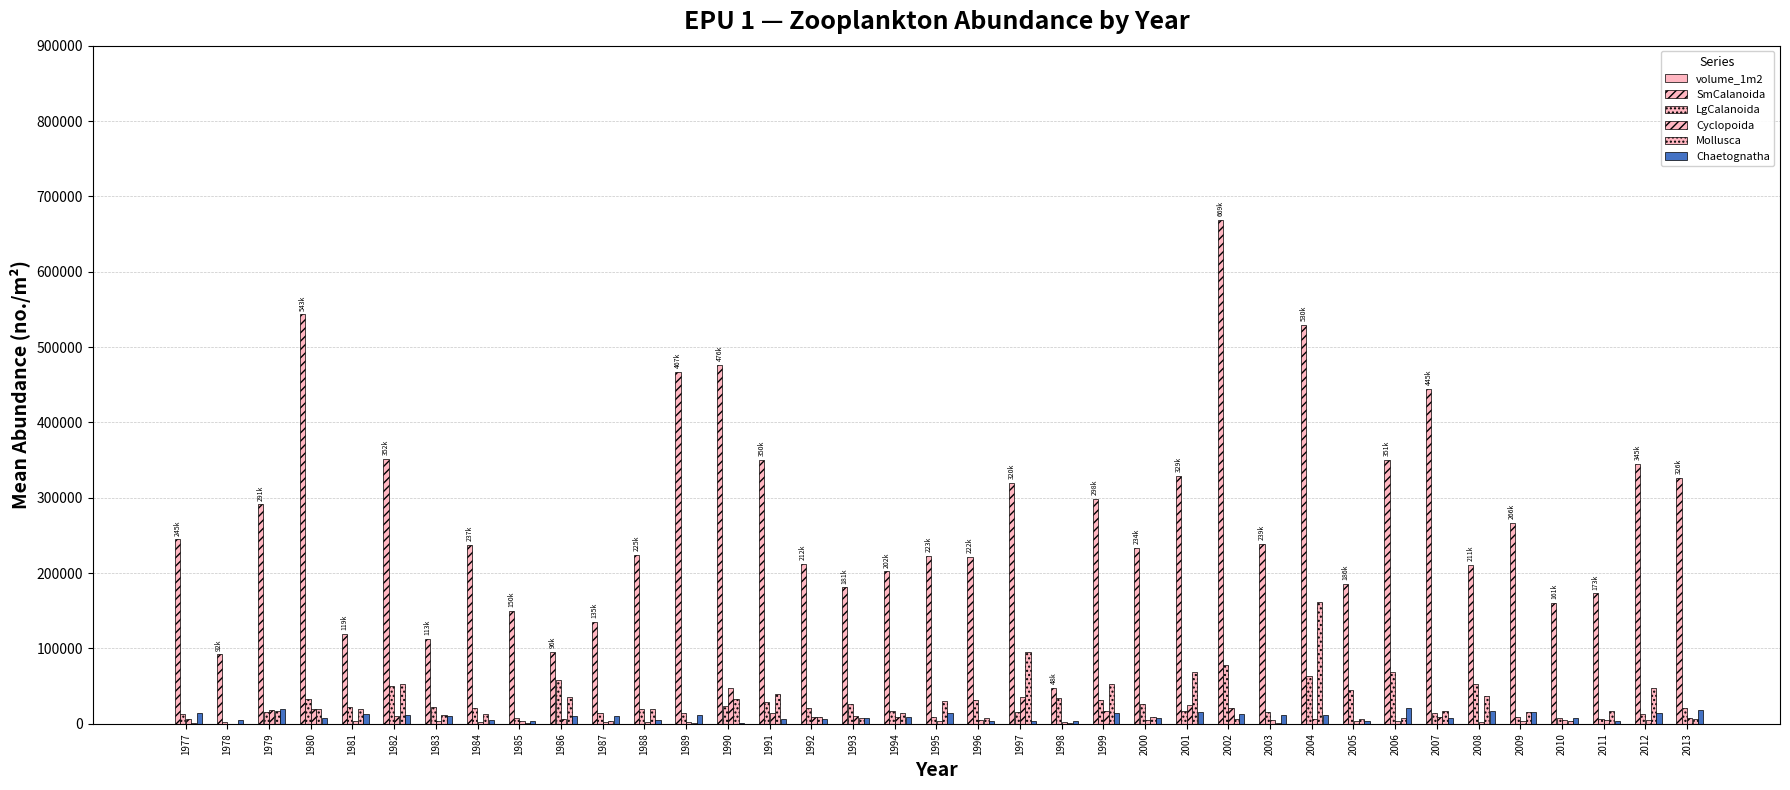

At which label is Mollusca closest to 81094?

2001